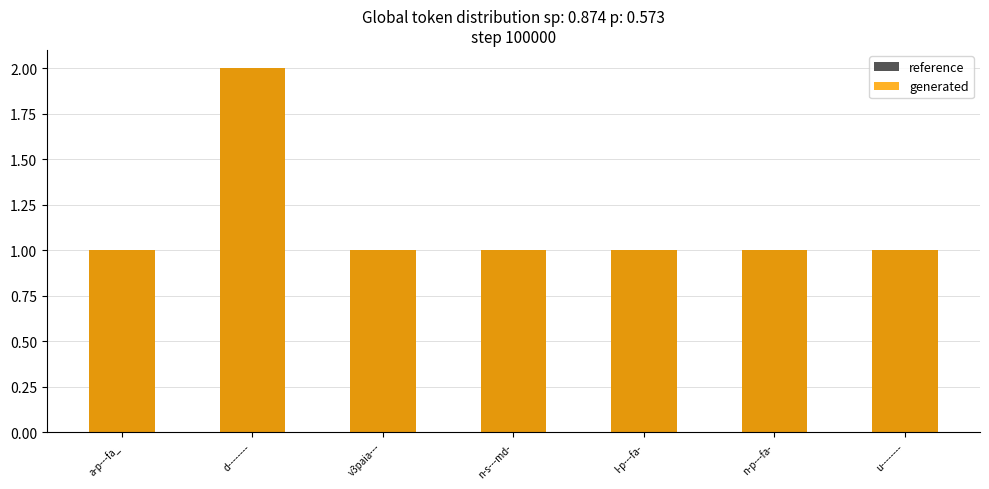

At which label is generated closest to 1?

a-p---fa_